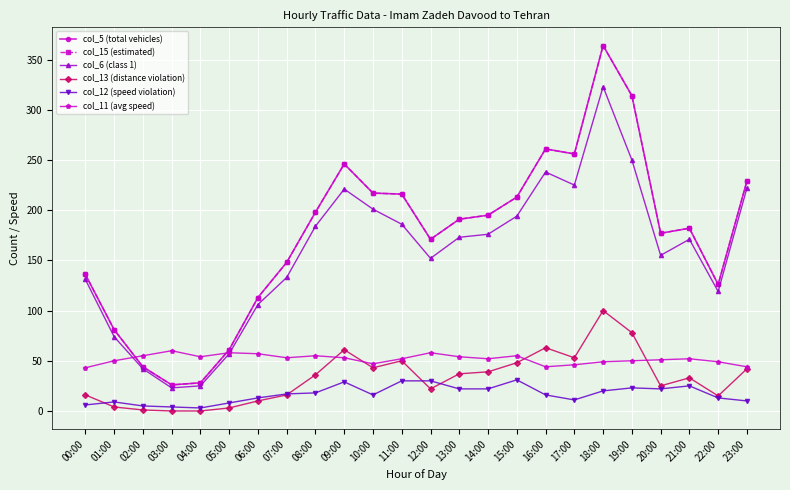

Is this an area chart (filled region under the line)?

No